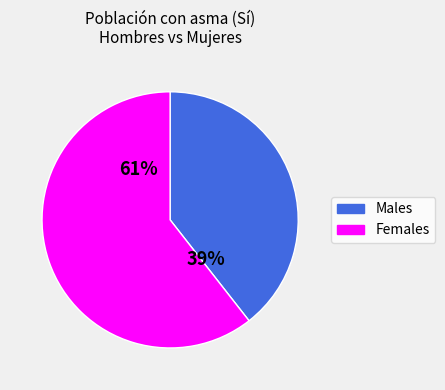

Is there a majority slice in this chart?

Yes